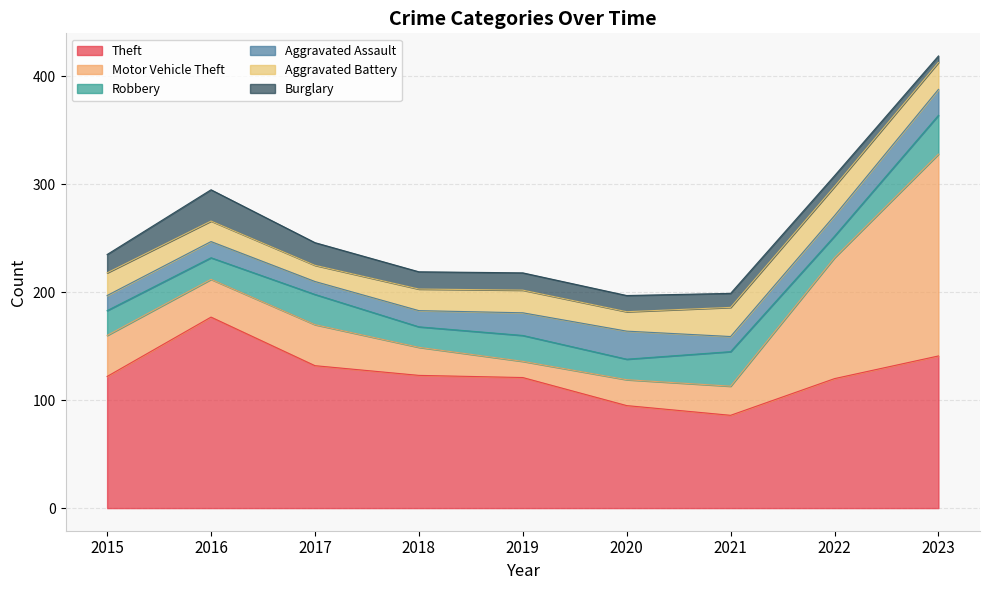

What is the value of the Motor Vehicle Theft point at the 5th from the left?

15